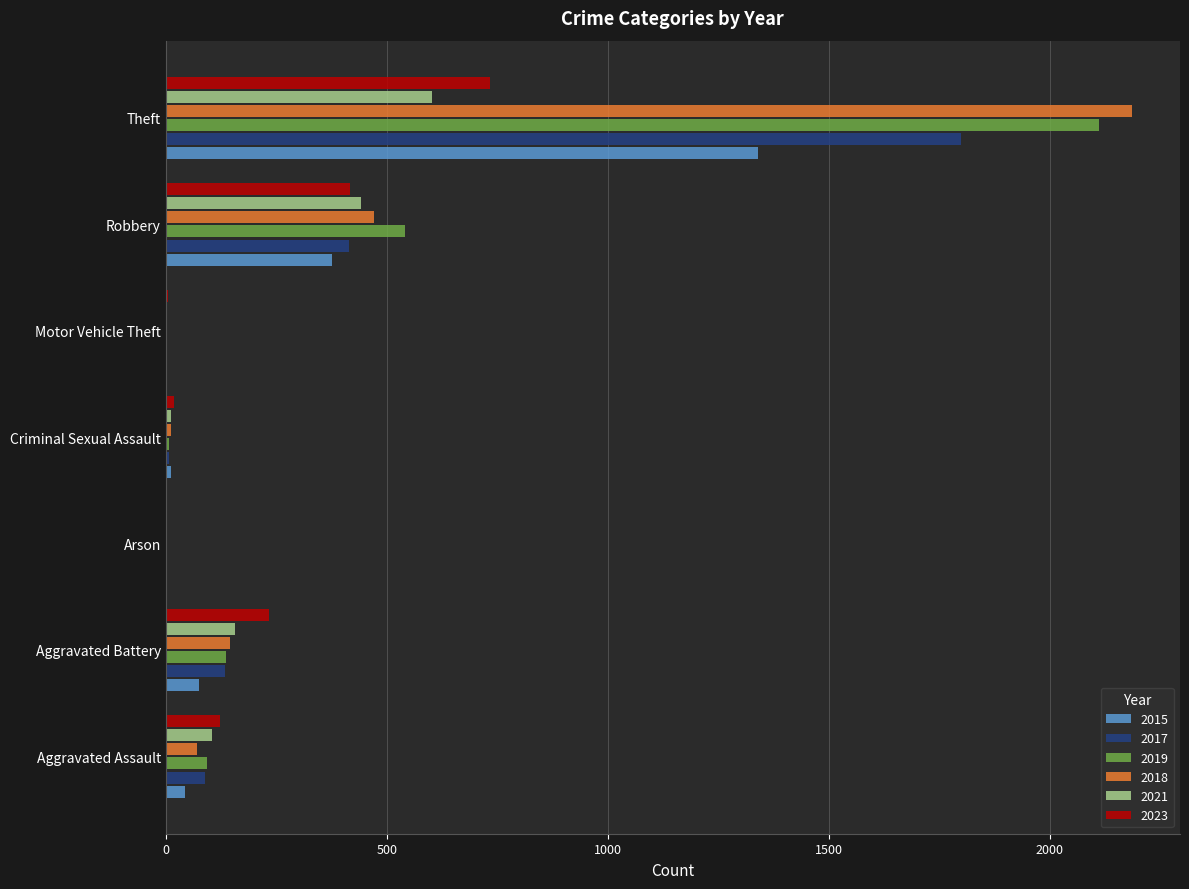

At which category does the chart reach its peak across all series?

Theft